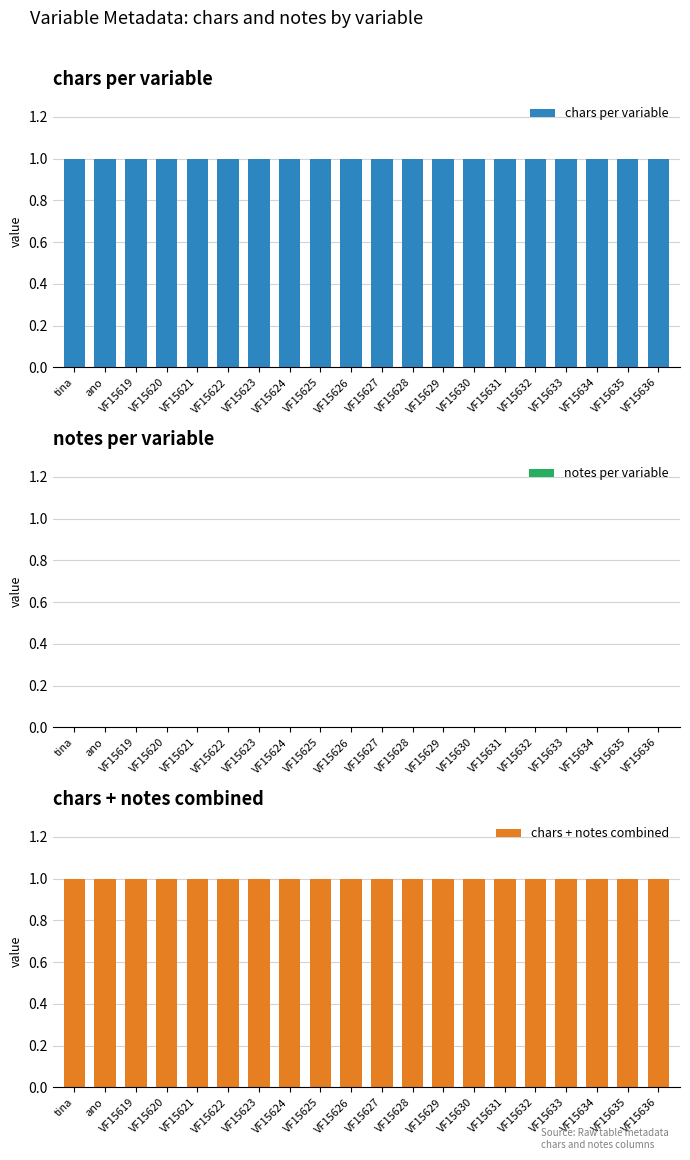

Which category has the lowest value in the notes per variable series?

tina